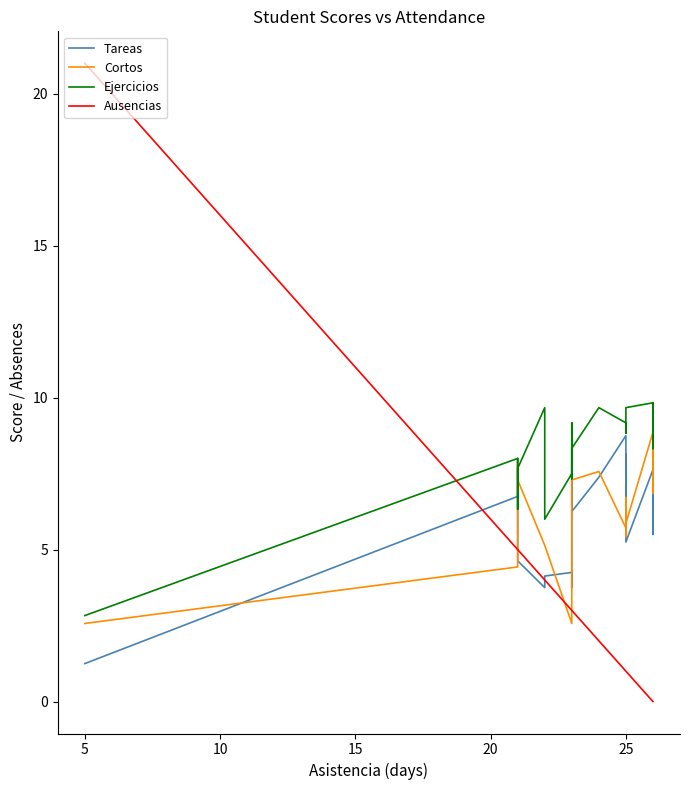

What are all the series names shown in the legend?

Tareas, Cortos, Ejercicios, Ausencias